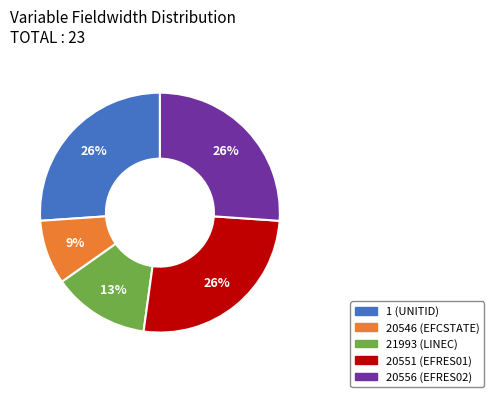

Count the number of slices in the pie.

5